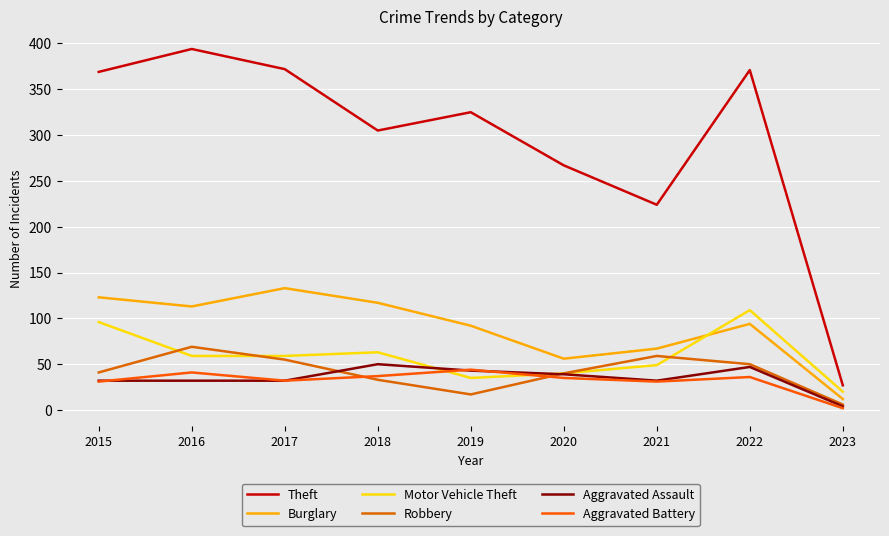

How many lines are shown in the chart?

6